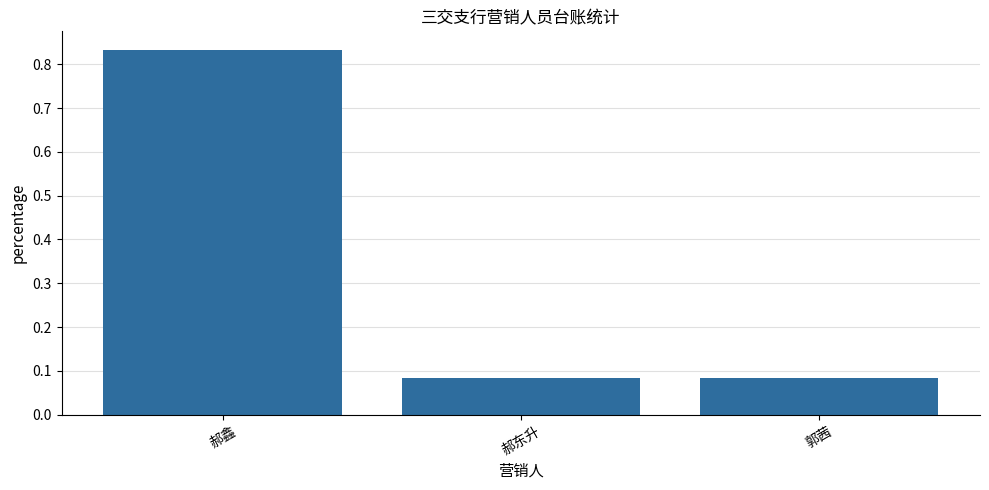

How many values are between 0 and 1?

3